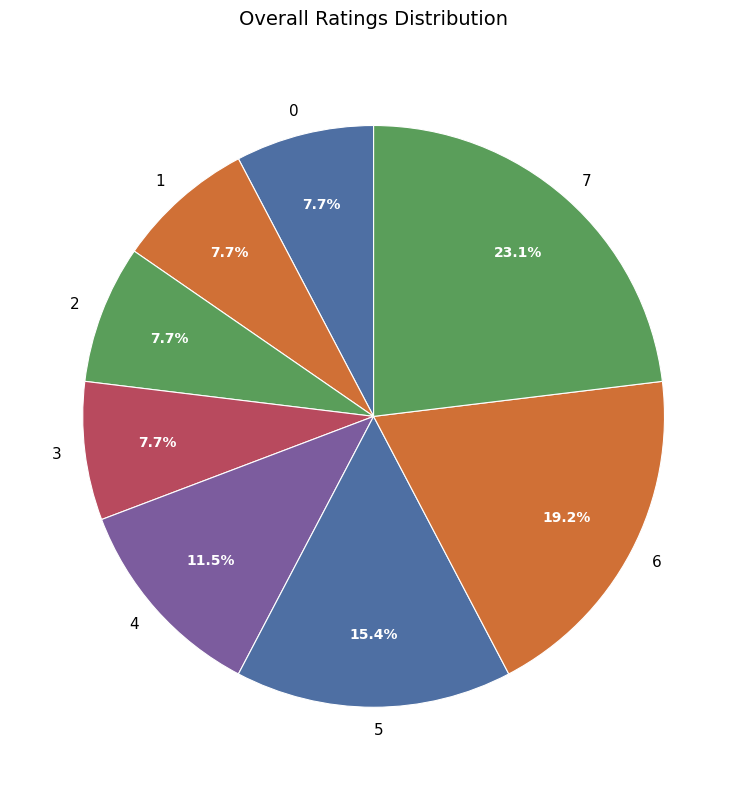

Which has a higher value, 7 or 6?

7